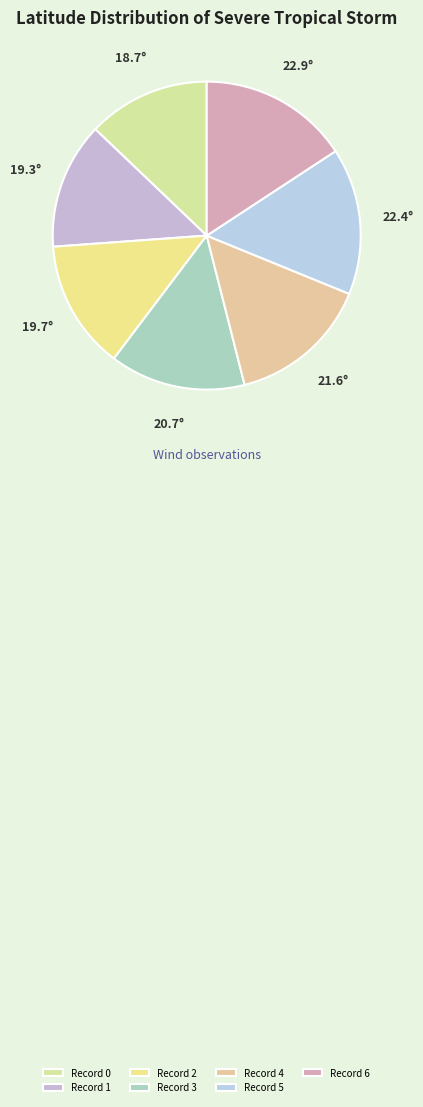

To the nearest percent, what is the average slice percentage?

14%